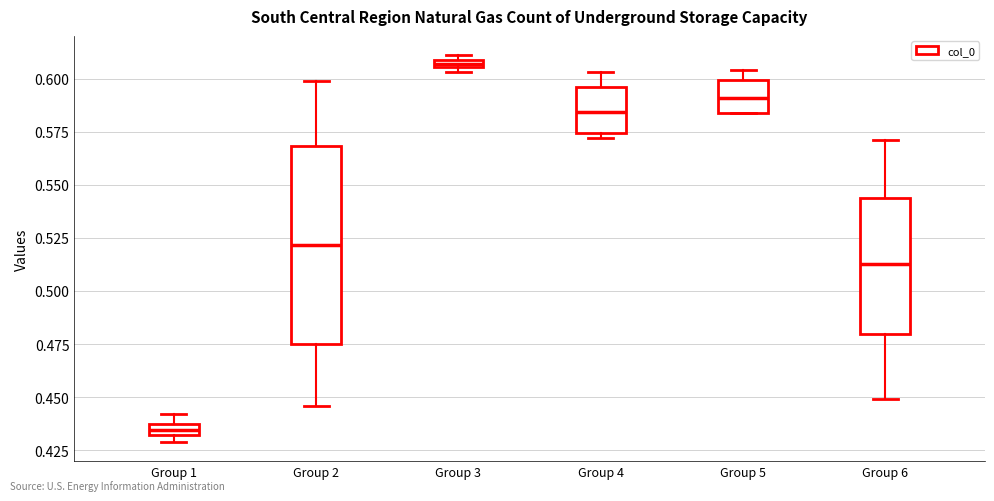

Which box is the tallest, from its lower edge to its upper edge?

Group 2